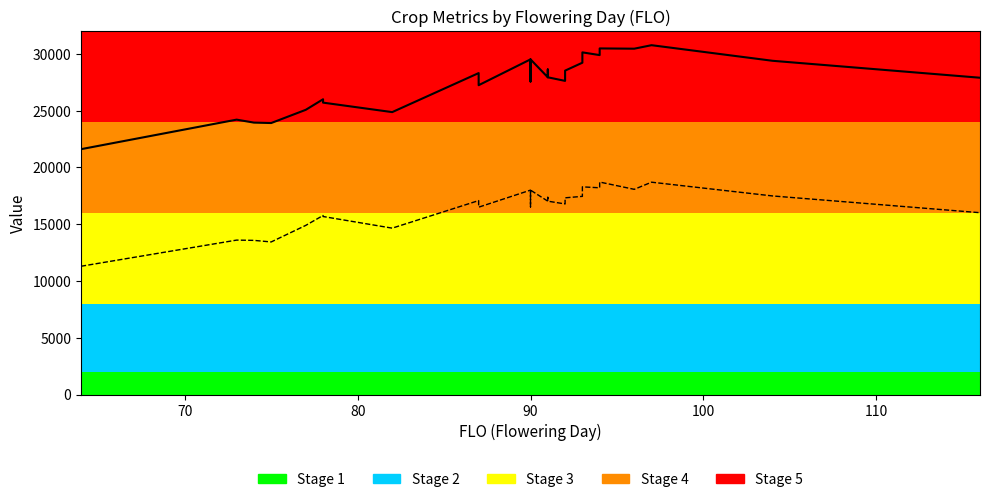

How many lines are shown in the chart?

2